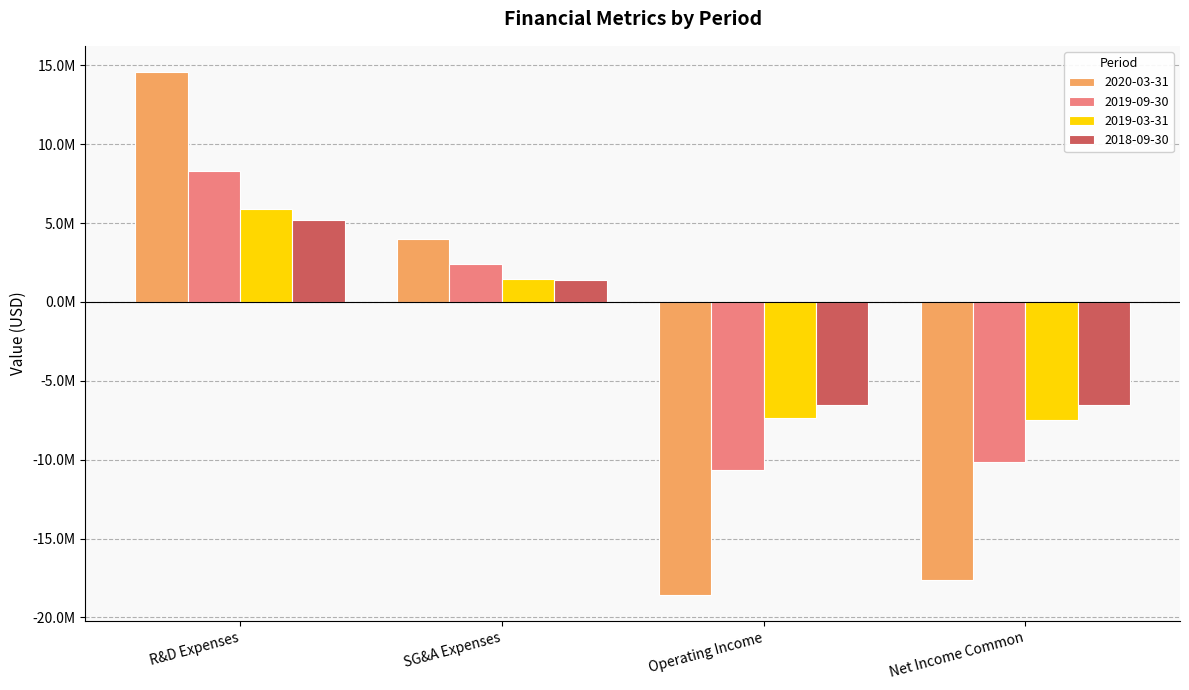

Does the chart contain any negative values?

Yes